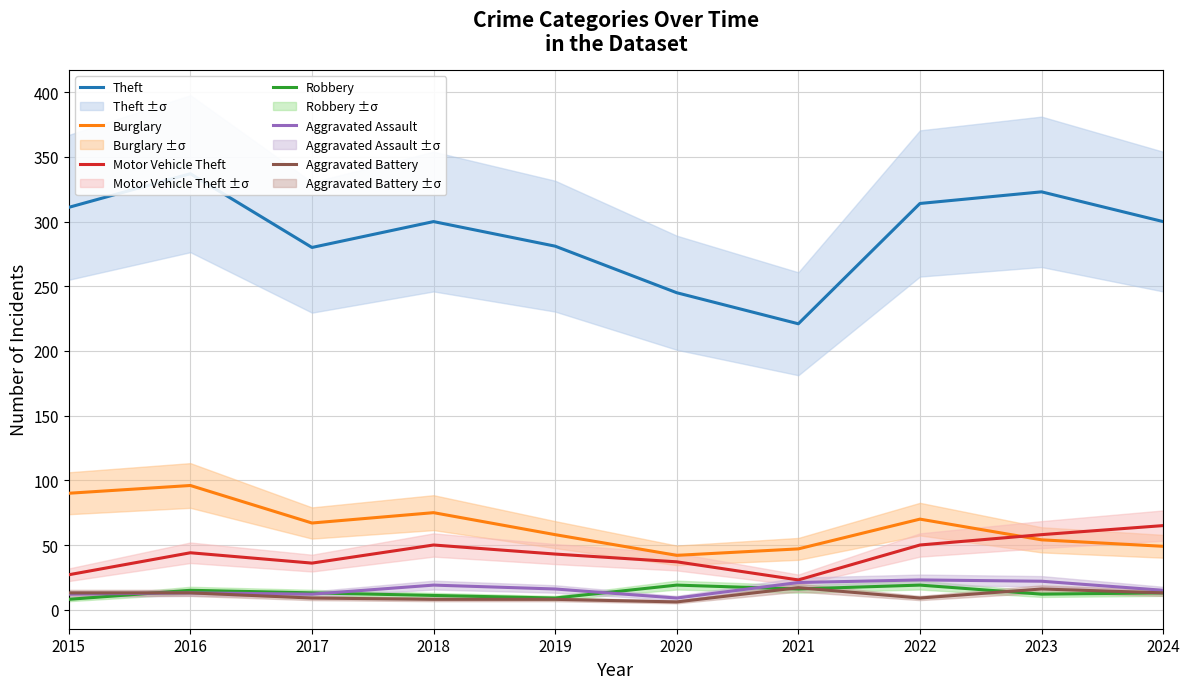

Which series ends up on top after the final intersection of Aggravated Assault and Robbery?

Aggravated Assault